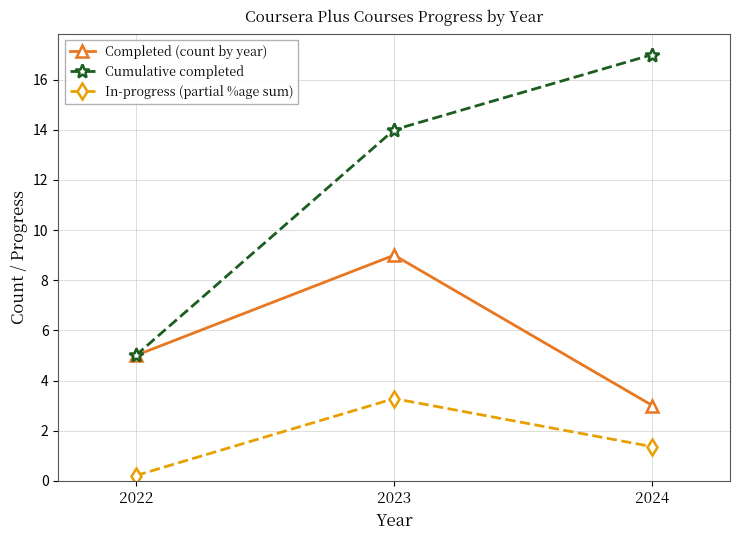

Between 2022 and 2023, which series saw the biggest shift?

Cumulative completed